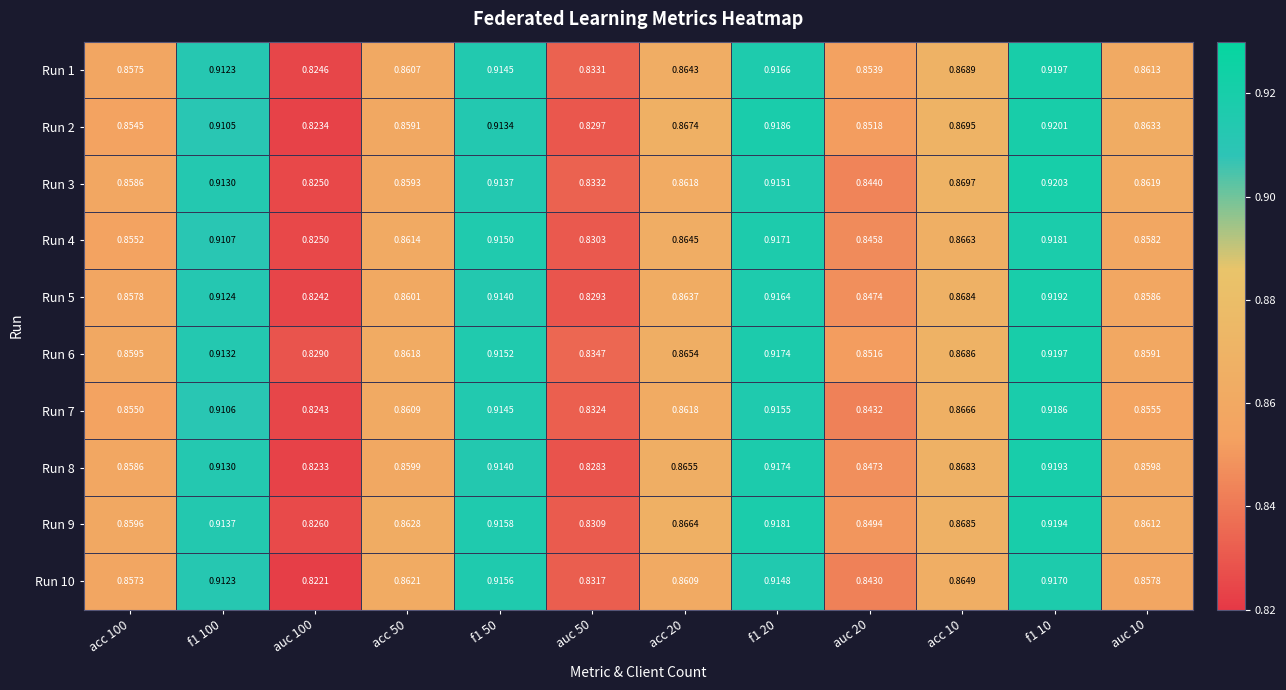

Is the value of Run 1 at auc 10 greater than the value of Run 7 at auc 20?

Yes